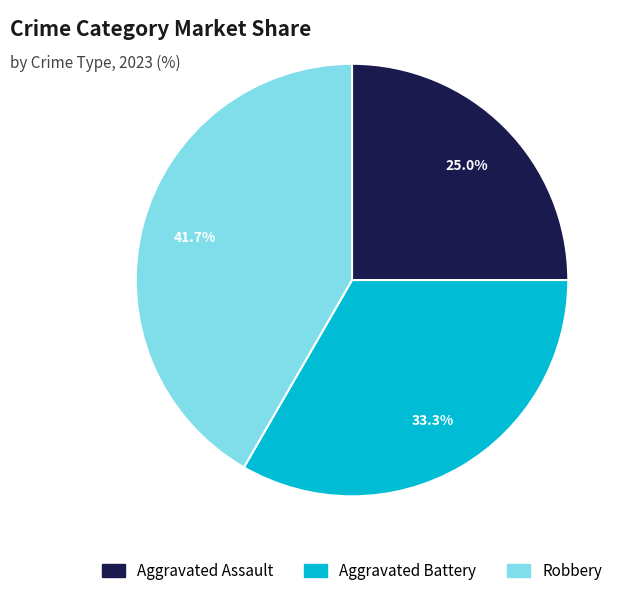

Which has a higher value, Robbery or Aggravated Battery?

Robbery